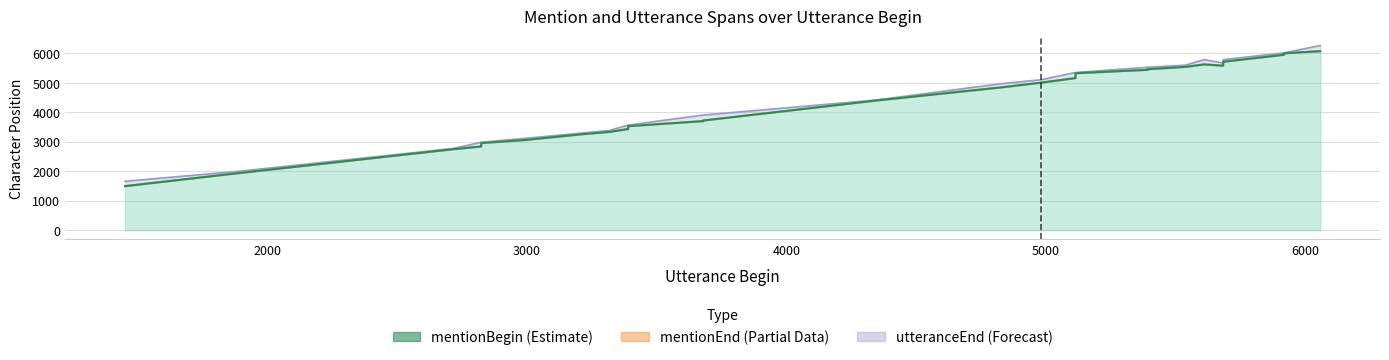

What is the difference between the mentionBegin values at 5113 and 5609?

268